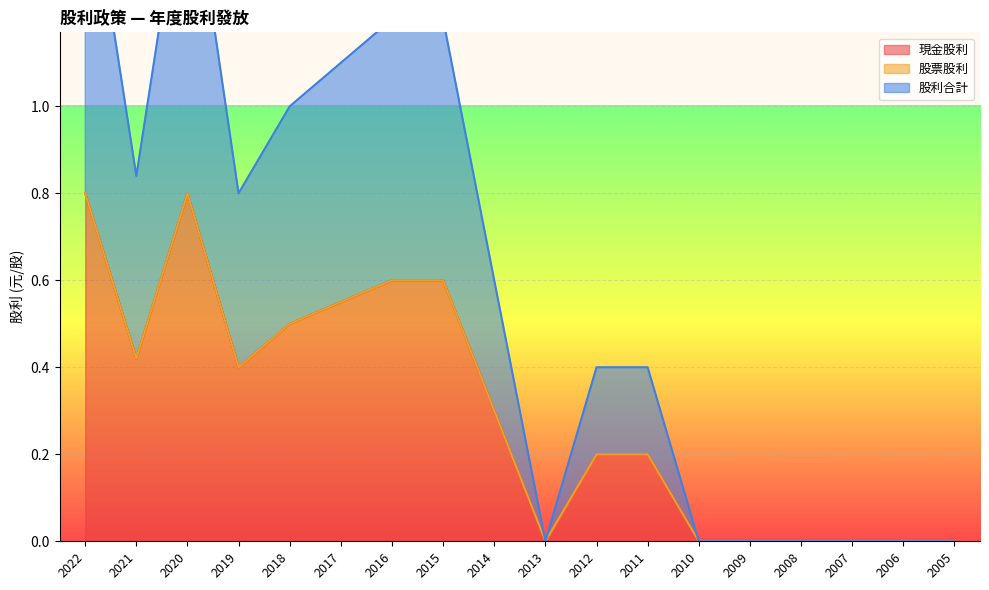

What is the difference between the maximum and minimum values in the 現金股利 series?

0.8